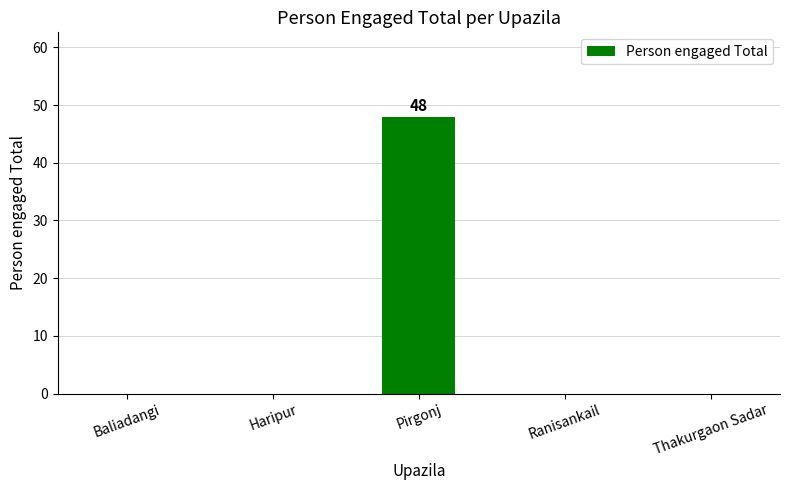

True or false: the data shows -17 at Haripur.

False